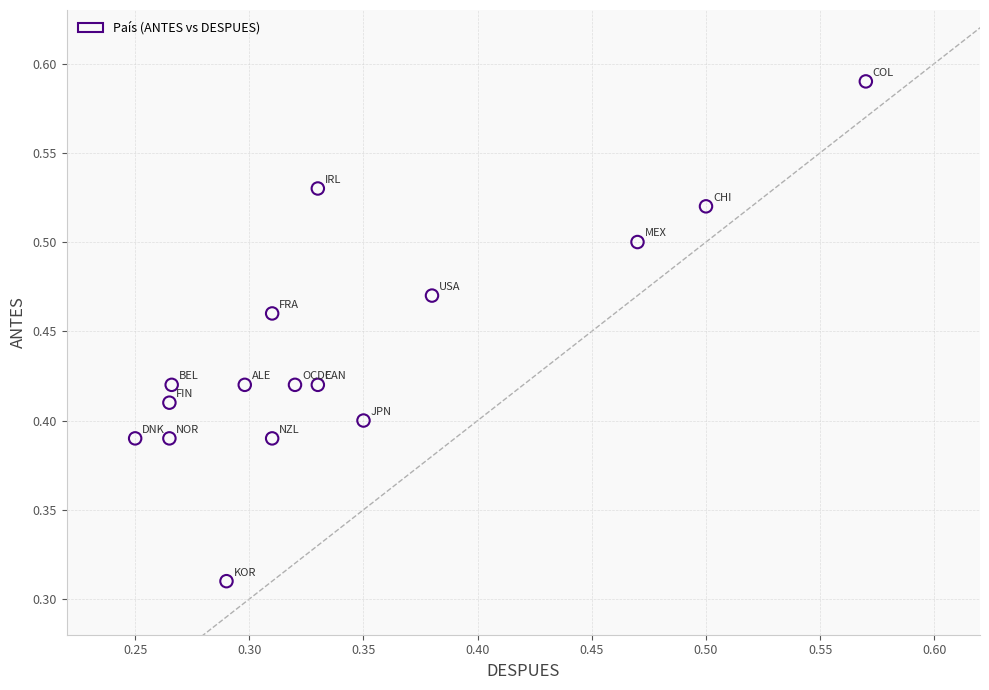

Count the number of points in this scatter plot.

16